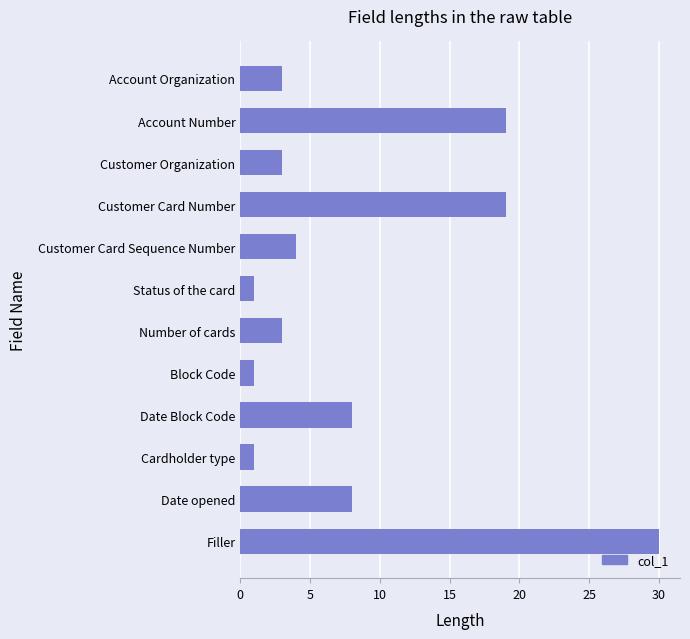

The value at Account Number is 19. True or false?

True